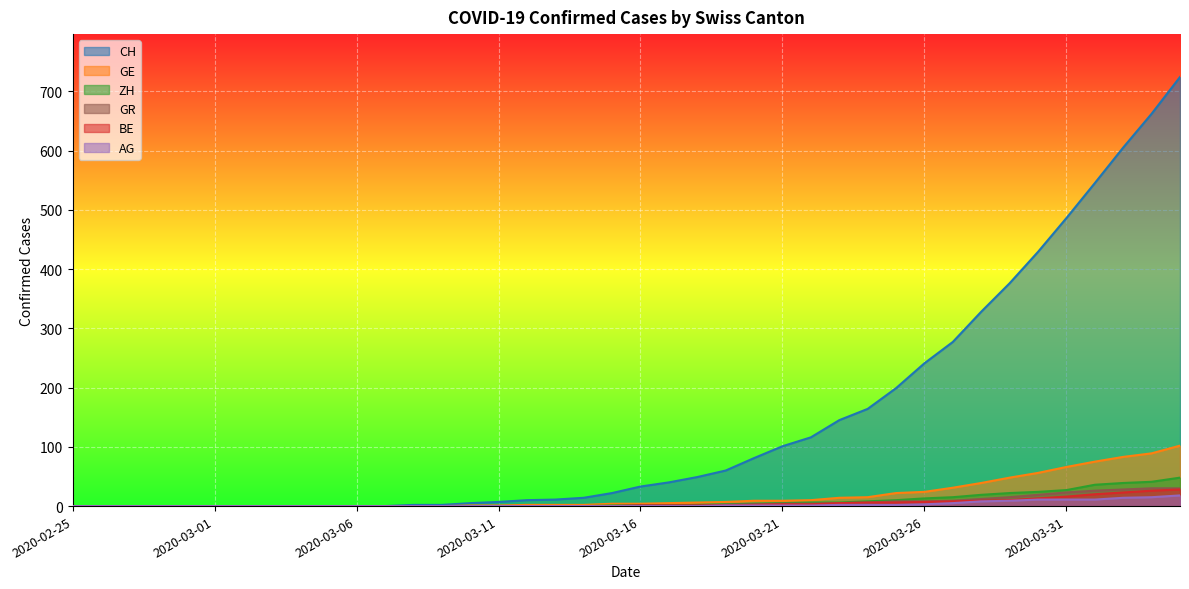

True or false: AG and GR intersect in this chart.

False